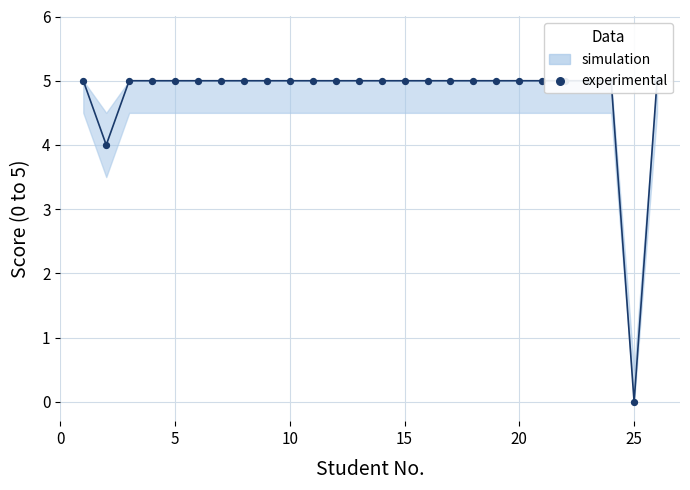

What is the ratio of the value at 20 to the value at 15?

1.0